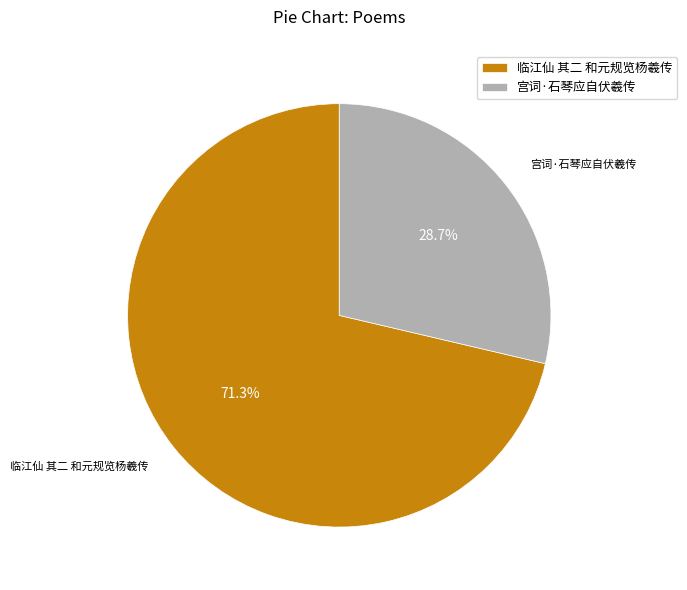

True or false: 临江仙 其二 和元规览杨羲传 accounts for 77% of the total.

False